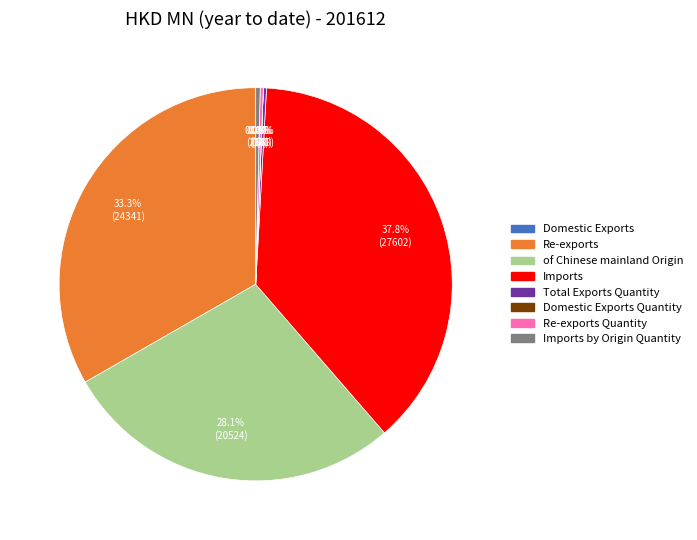

Which category has the biggest portion of the pie?

Imports